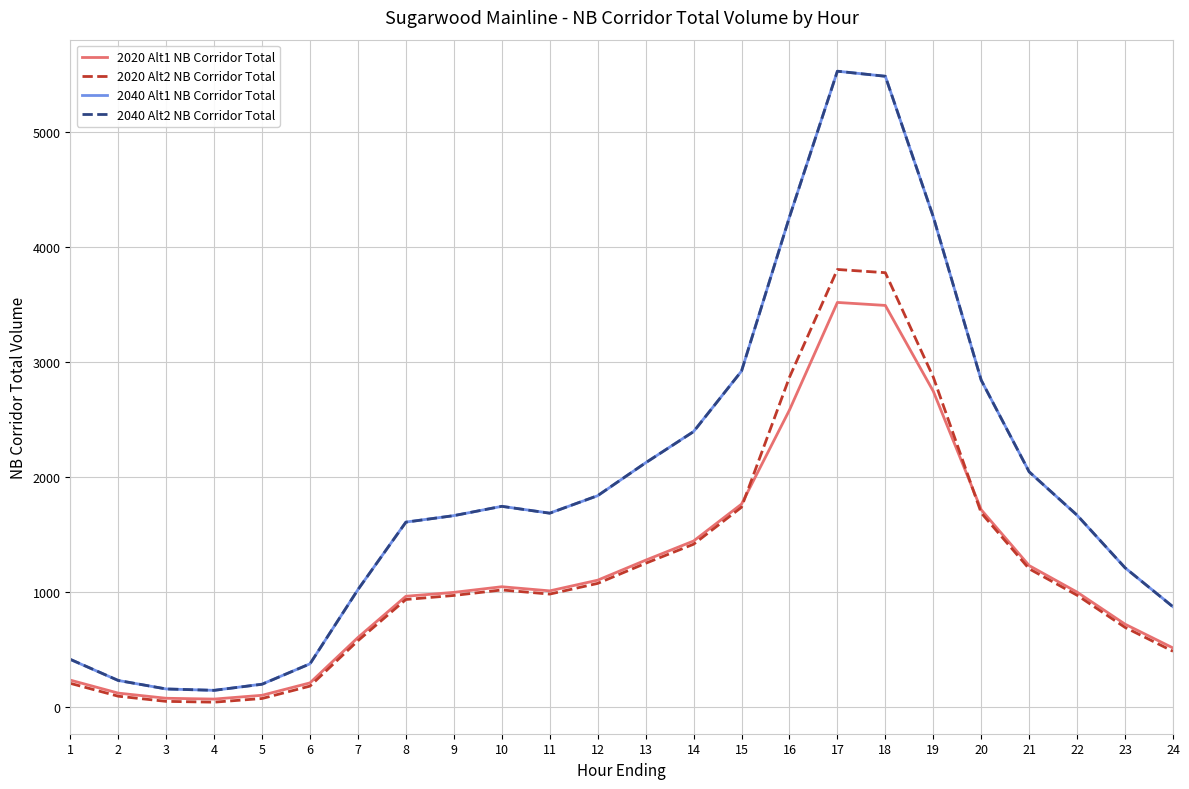

What is the maximum value shown in the chart?

5533